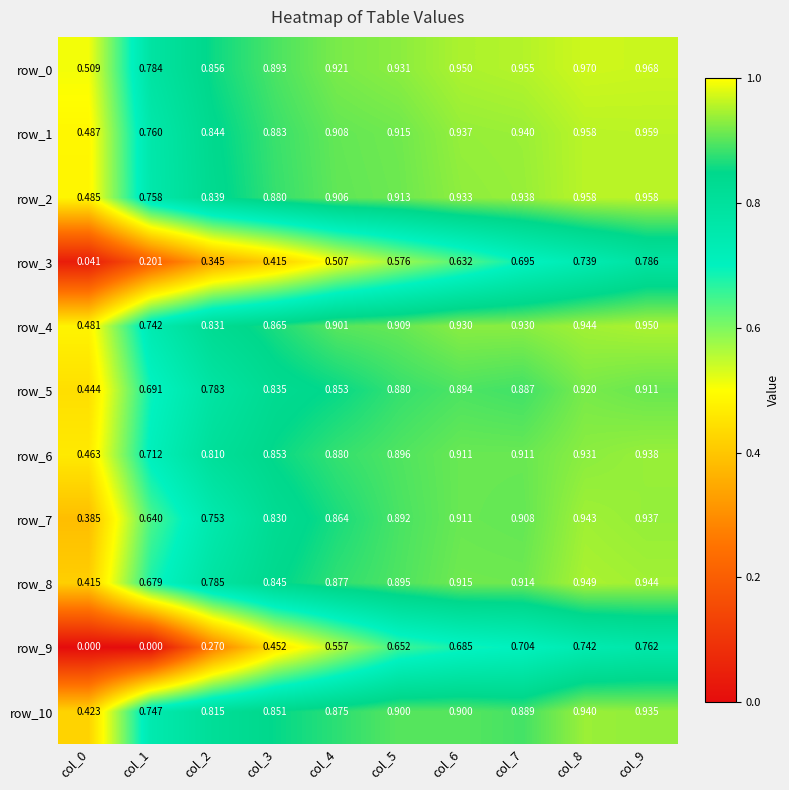

How many distinct data groups are displayed?

11